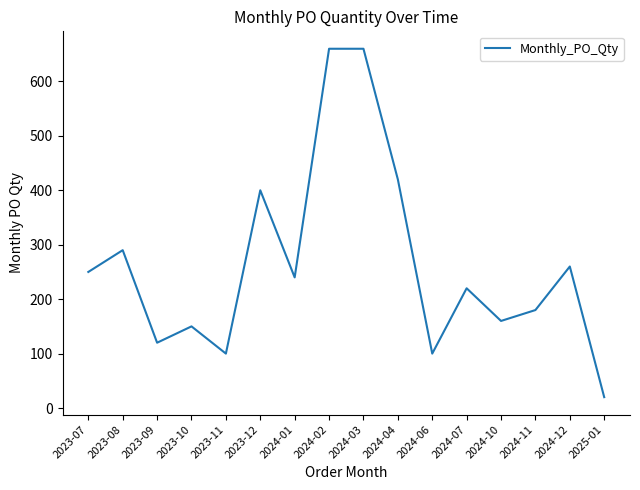

True or false: the data shows 250 at 2023-07.

True